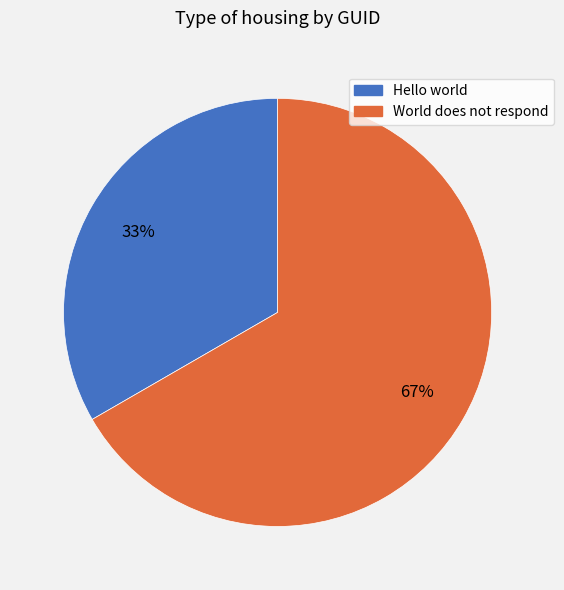

What is the ratio of the value at World does not respond to the value at Hello world?

2.0